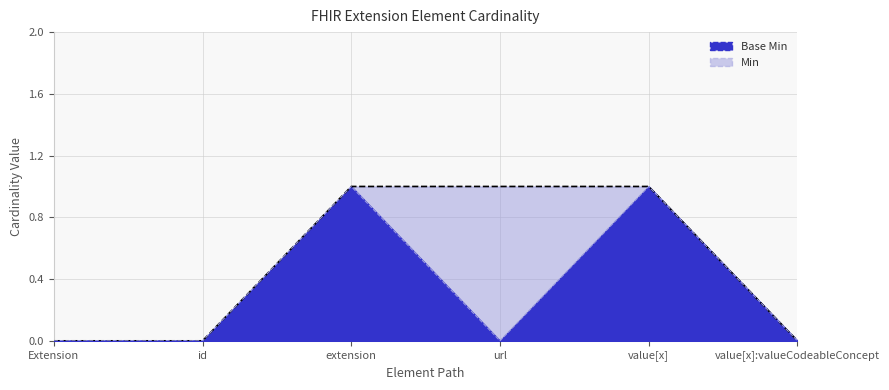

Does the chart display data point markers on the line(s)?

No